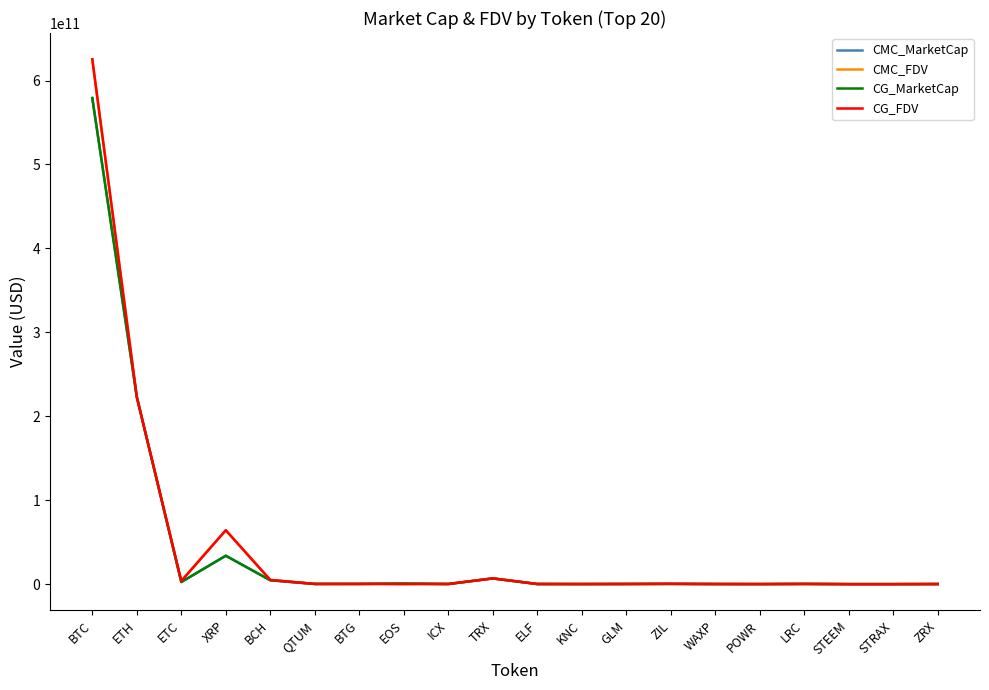

True or false: CMC_FDV has more than 1 interior local peaks.

True